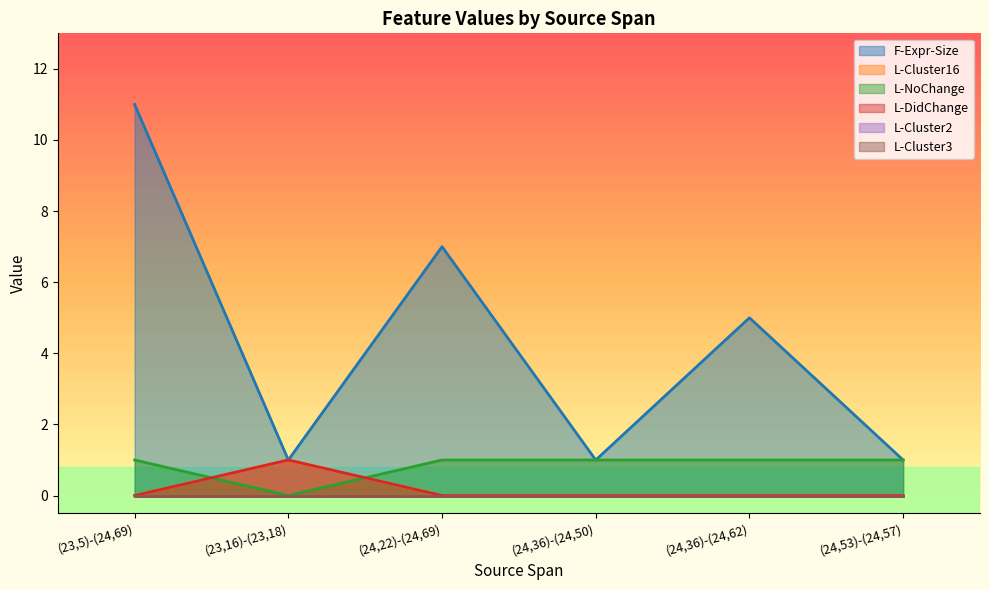

What is the label of the 1st point from the right?

(24,53)-(24,57)